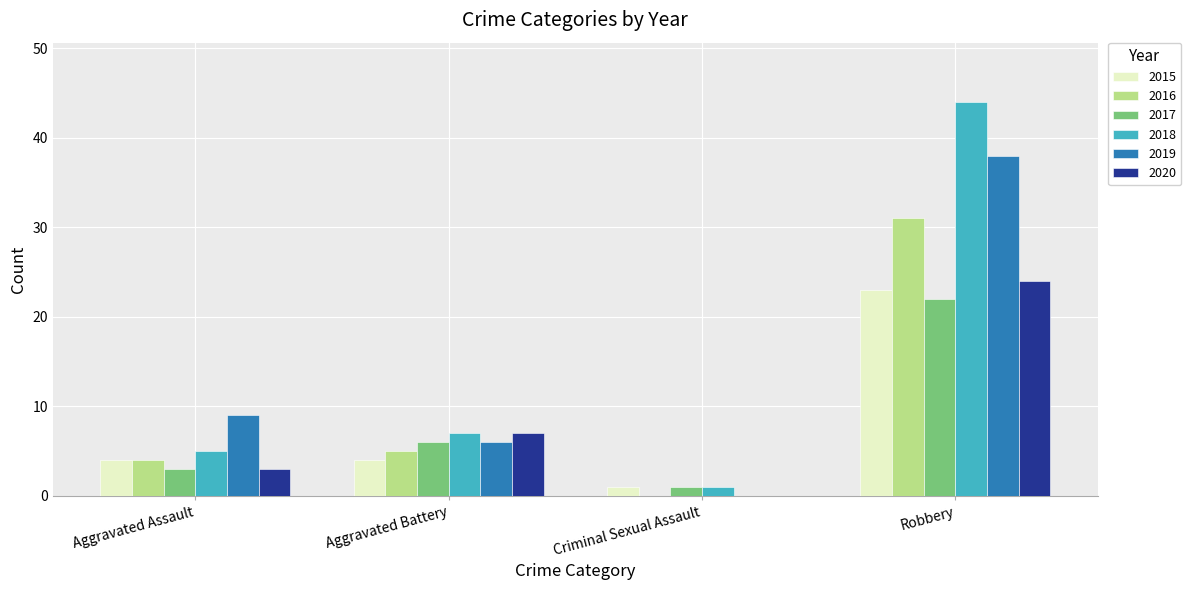

Reading left to right, list all the values displayed in this chart.

2015: Aggravated Assault=4	Aggravated Battery=4	Criminal Sexual Assault=1	Robbery=23
2016: Aggravated Assault=4	Aggravated Battery=5	Criminal Sexual Assault=0	Robbery=31
2017: Aggravated Assault=3	Aggravated Battery=6	Criminal Sexual Assault=1	Robbery=22
2018: Aggravated Assault=5	Aggravated Battery=7	Criminal Sexual Assault=1	Robbery=44
2019: Aggravated Assault=9	Aggravated Battery=6	Criminal Sexual Assault=0	Robbery=38
2020: Aggravated Assault=3	Aggravated Battery=7	Criminal Sexual Assault=0	Robbery=24